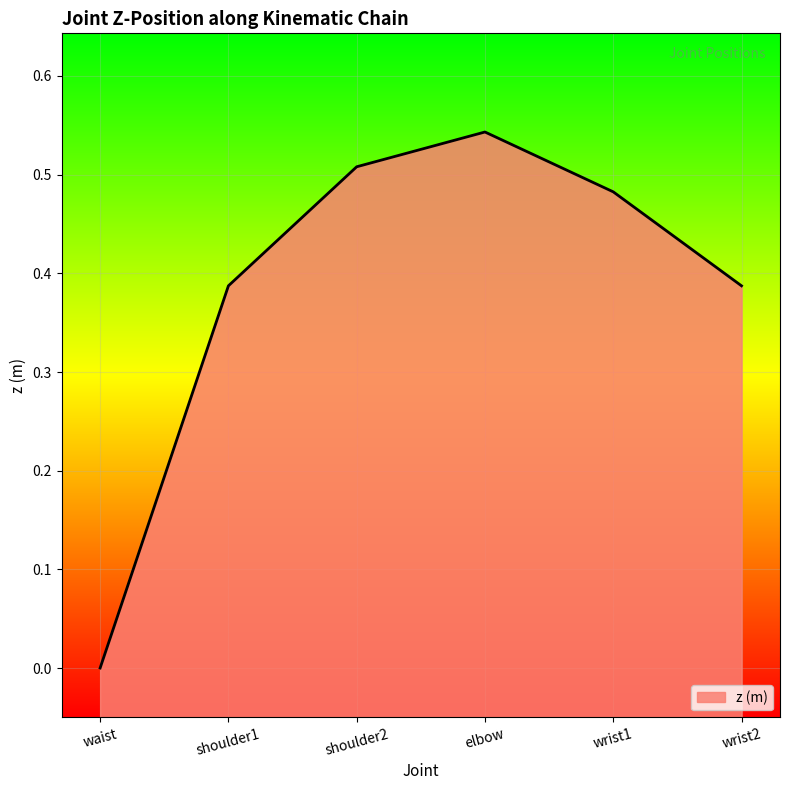

Does the chart display data point markers on the line(s)?

No